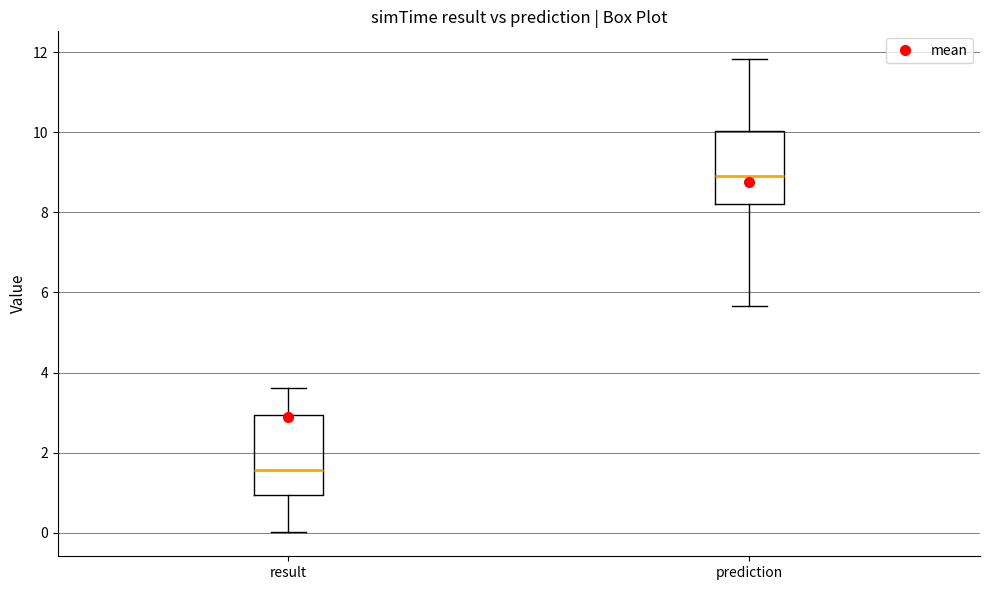

Where does the median line of the box for prediction sit on the y-axis? The values are not printed on the chart, so give them approximately, as read against the axis.

9.0